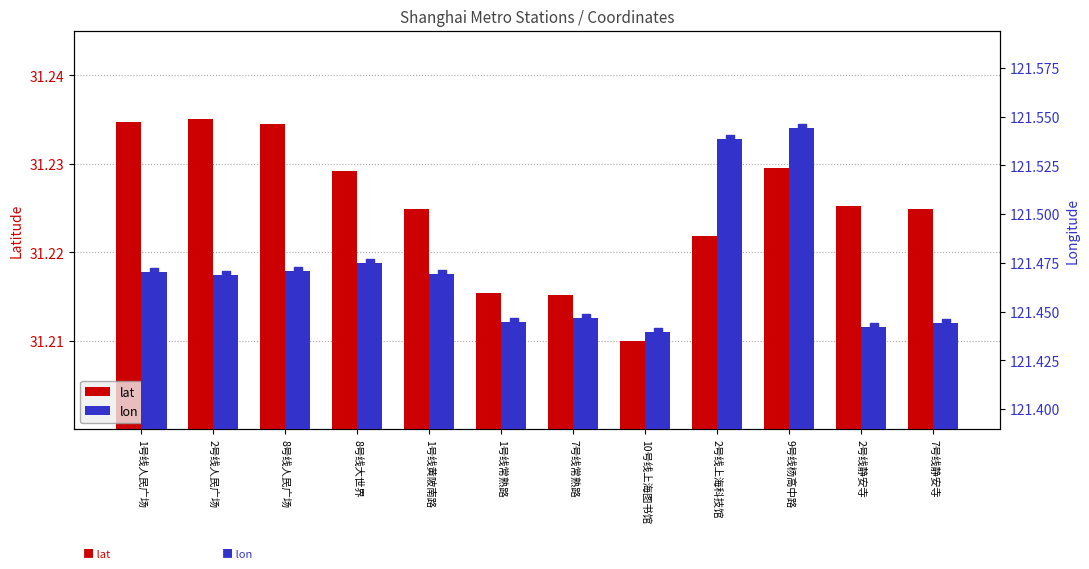

Which series reaches the minimum Y coordinate?

lat